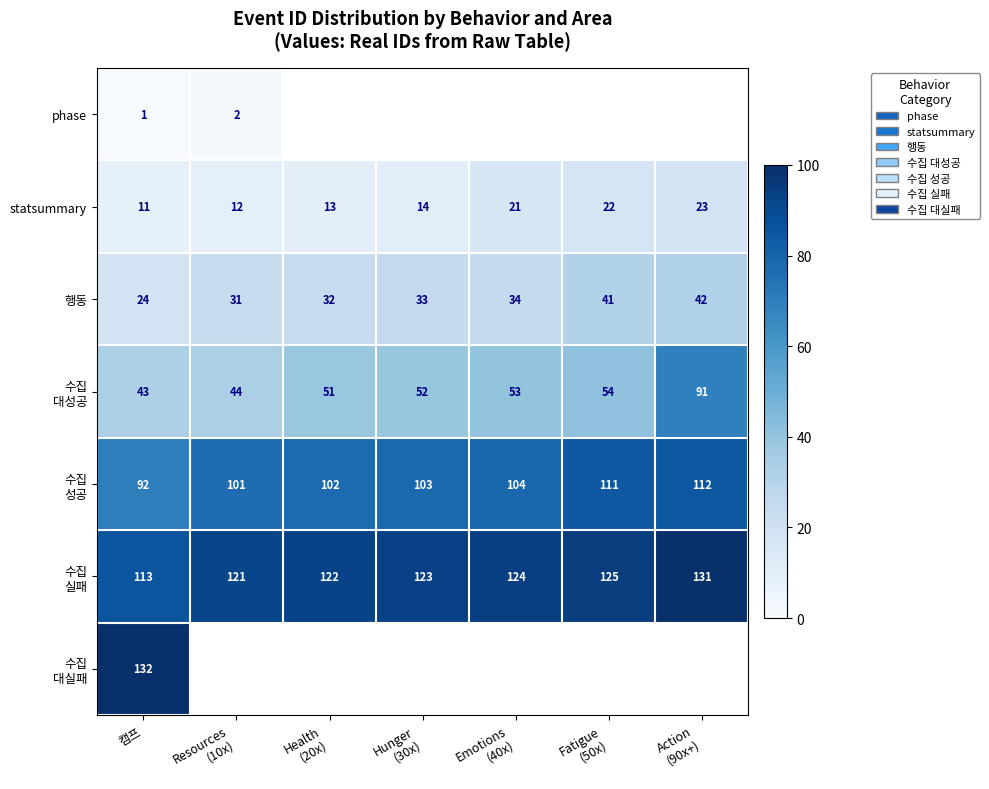

Is it true that statsummary equals 11.1 at Fatigue (50x)?

False